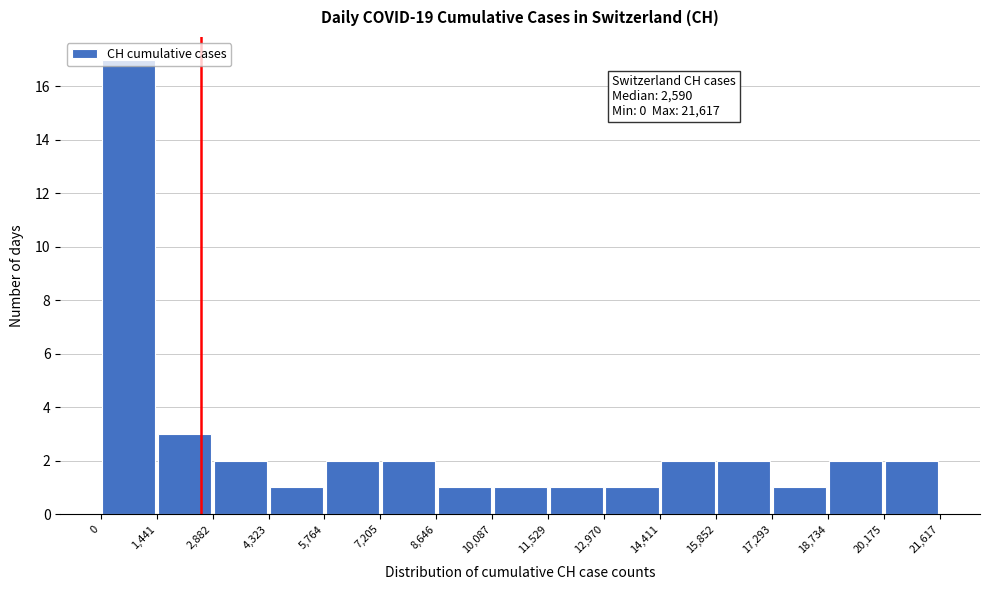

Over which range of the x-axis is the bar tallest?

0 to 1,441